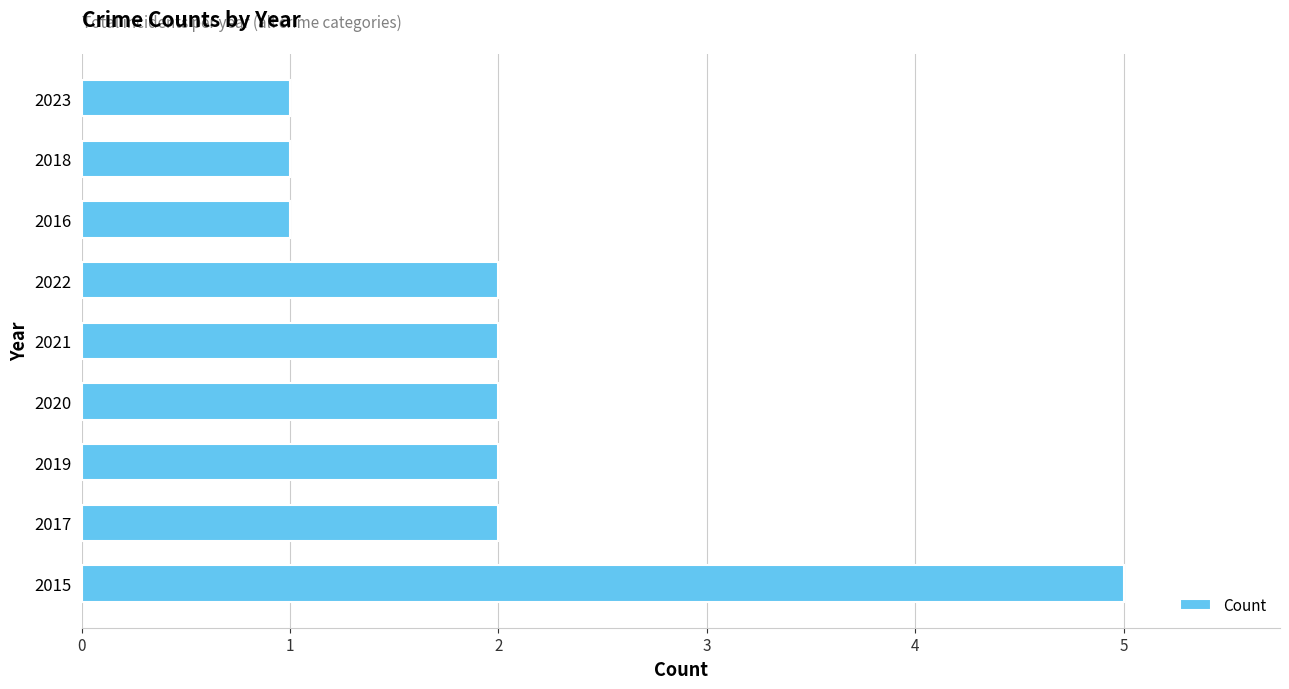

How many distinct data groups are displayed?

1